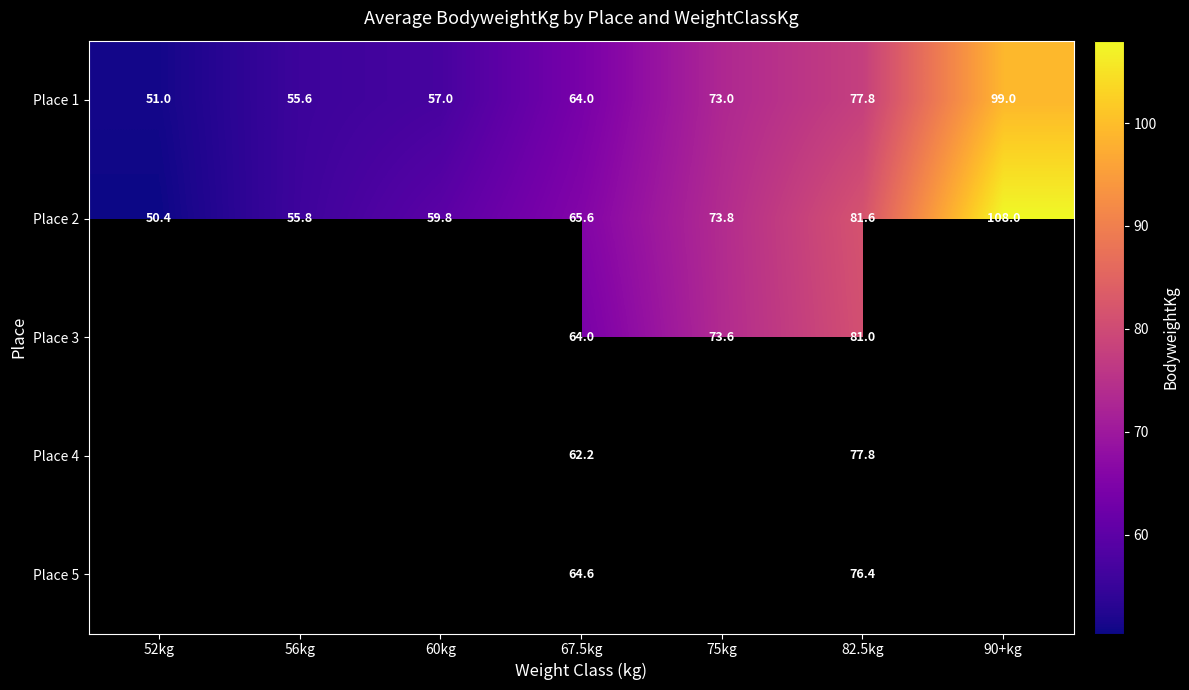

Read the Place 1 value at 75kg.

73.0